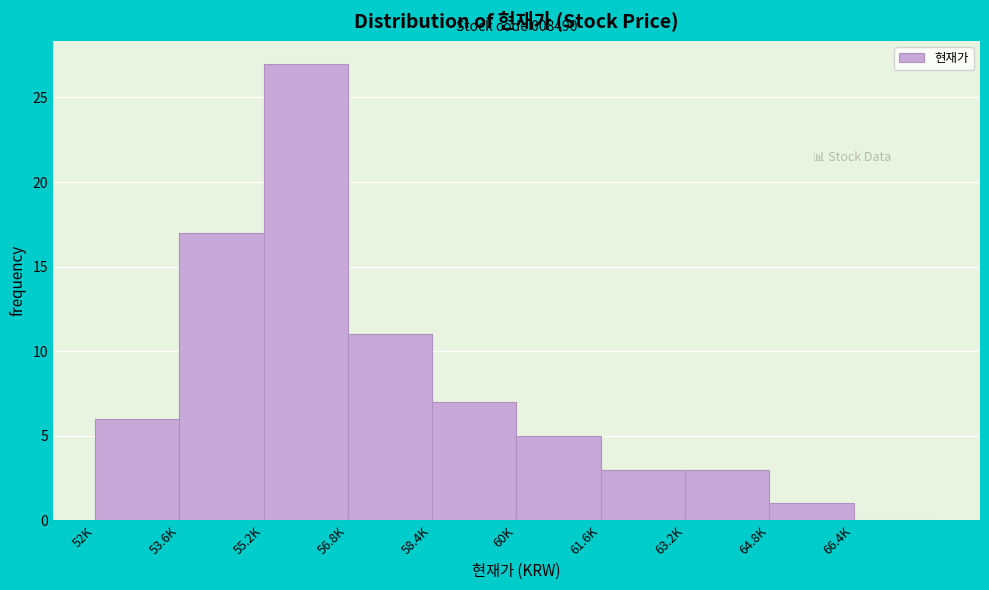

Reading left to right, extract all data points from this chart.

52K=6	53.6K=17	55.2K=27	56.8K=11	58.4K=7	60K=5	61.6K=3	63.2K=3	64.8K=1	66.4K=0